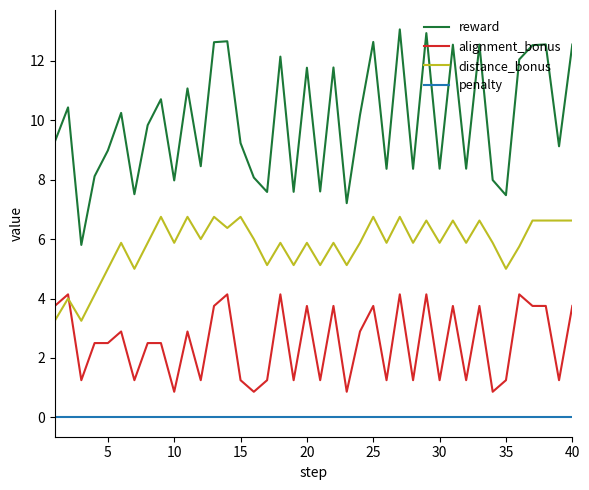

What are all the series names shown in the legend?

reward, alignment_bonus, distance_bonus, penalty